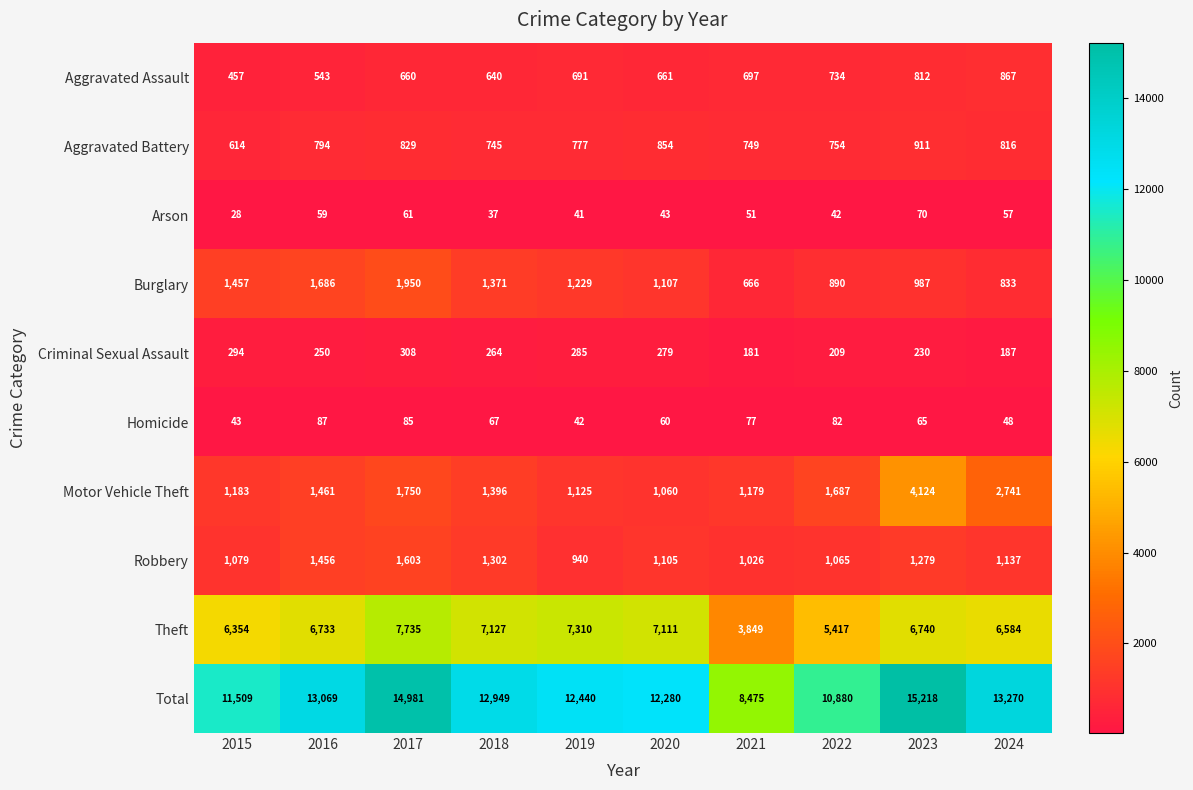

At how many categories does at least one series exceed 14766?

2